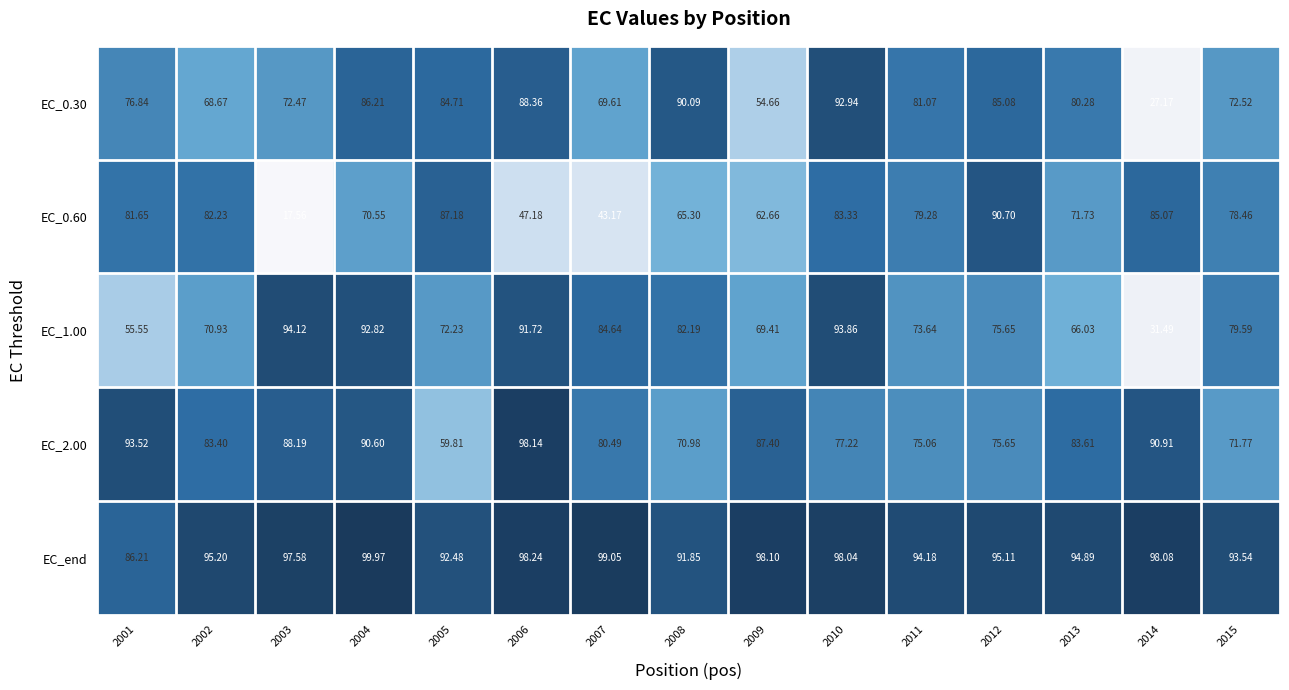

How many data points in EC_1.00 are above 75?

8